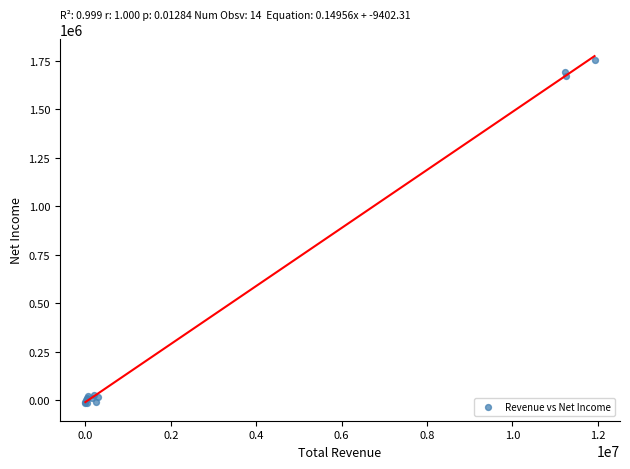

What Y value in the scatter plot is closest to 869550?

1672000